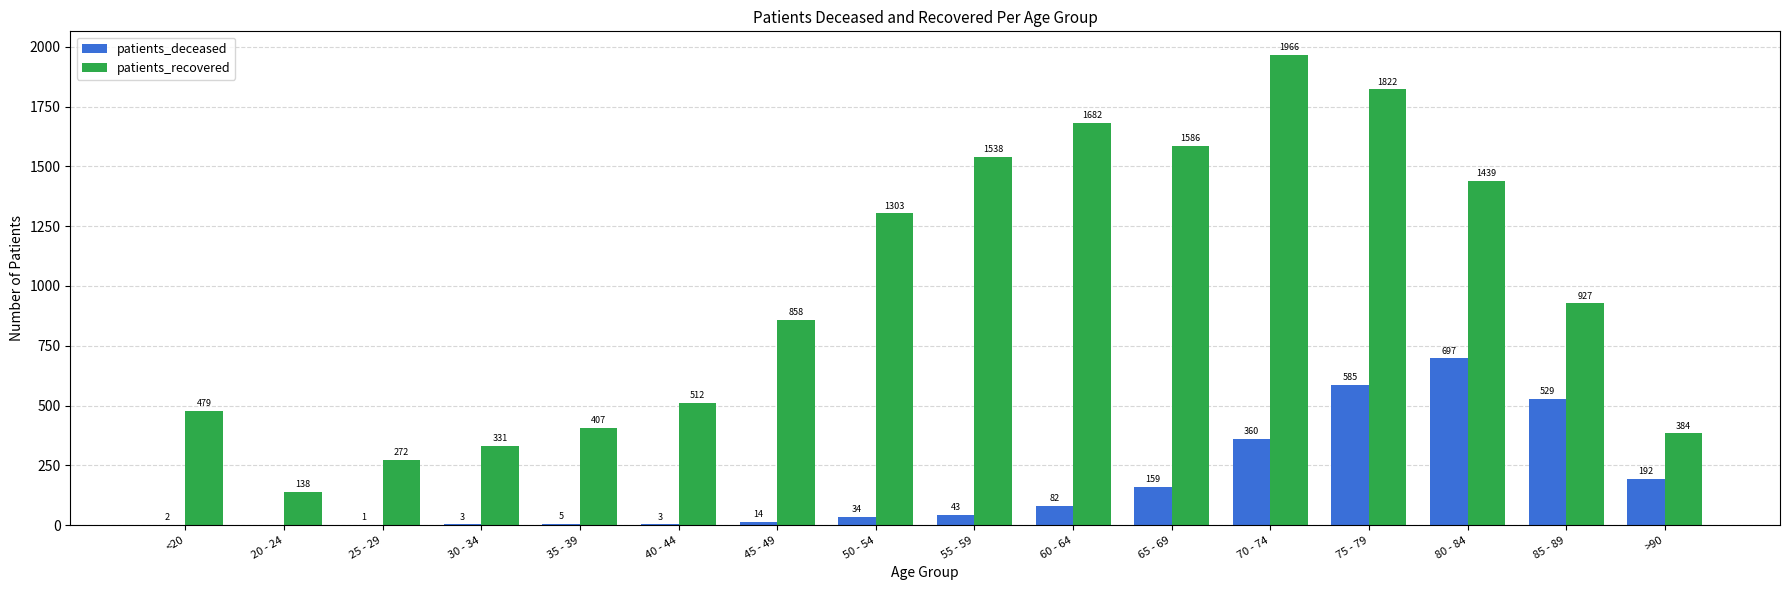

The value of patients_recovered at 55 - 59 is 1538. True or false?

True